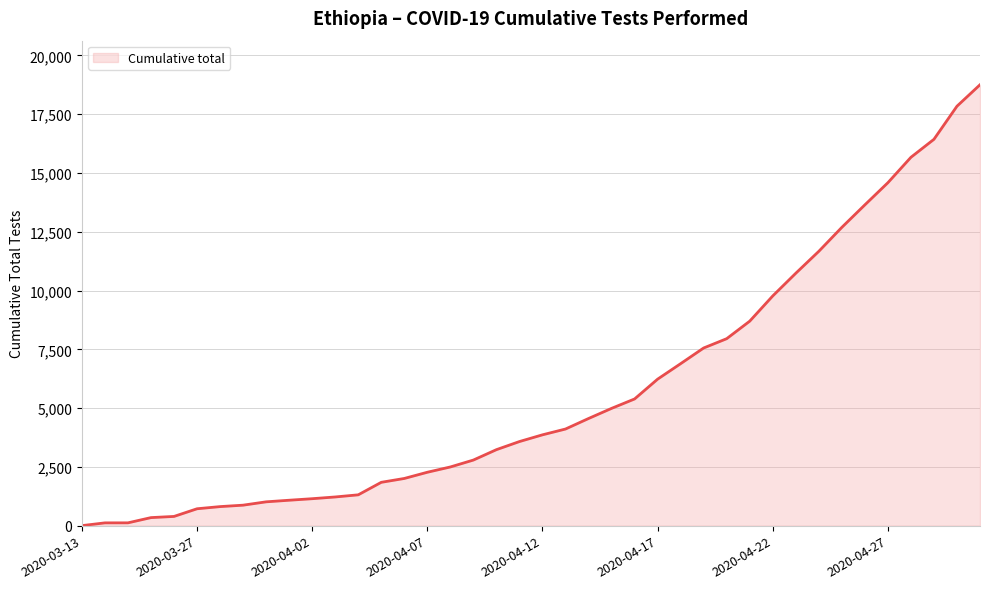

What is the maximum value shown in the chart?

18754